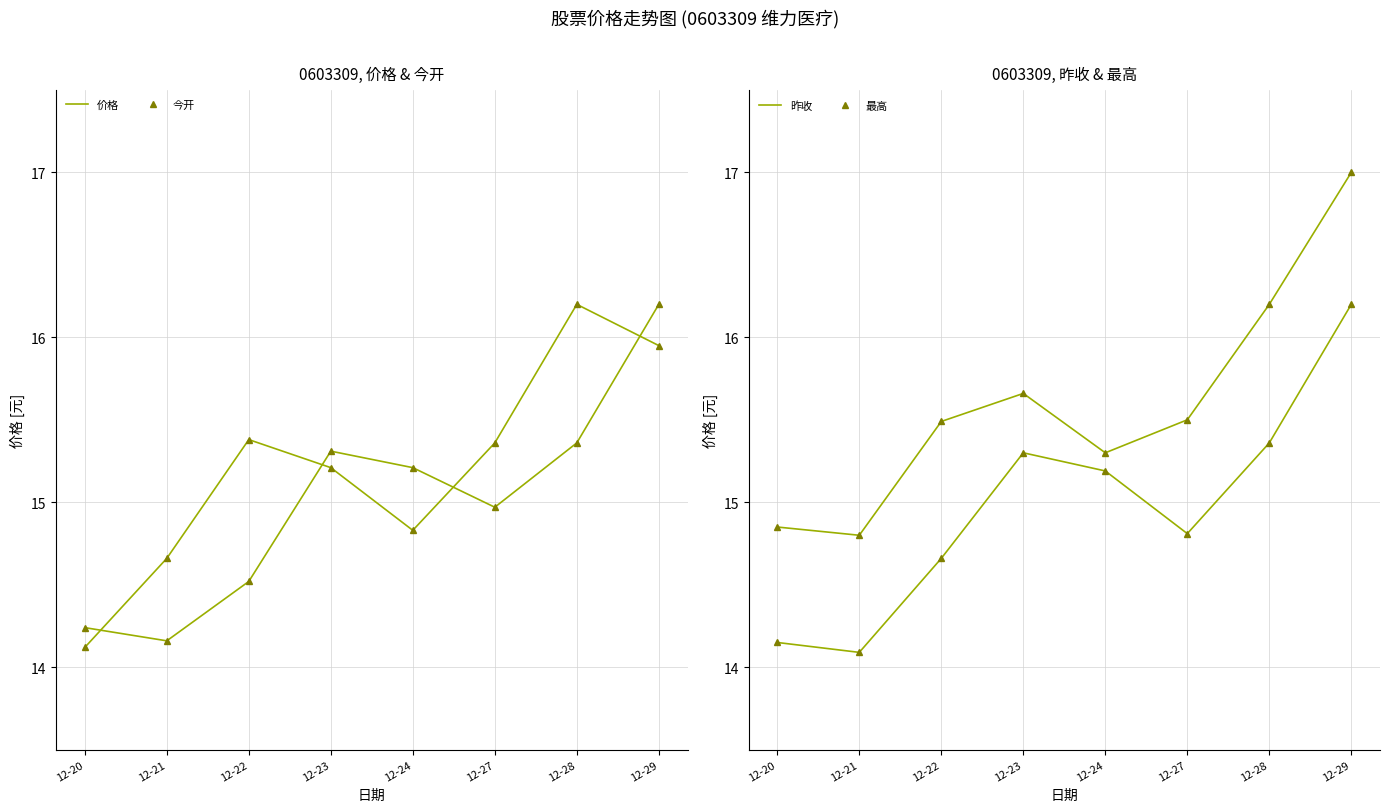

What is the sum of the 昨收 values at 12-27 and 12-23?

30.1